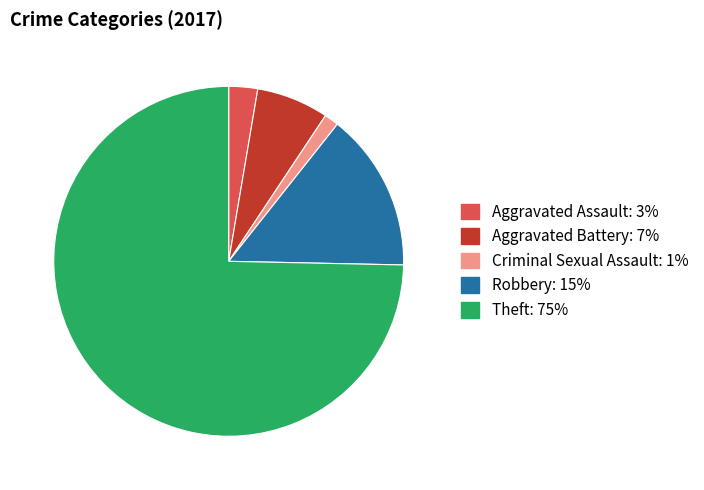

What is the smallest slice in the pie chart?

Criminal Sexual Assault